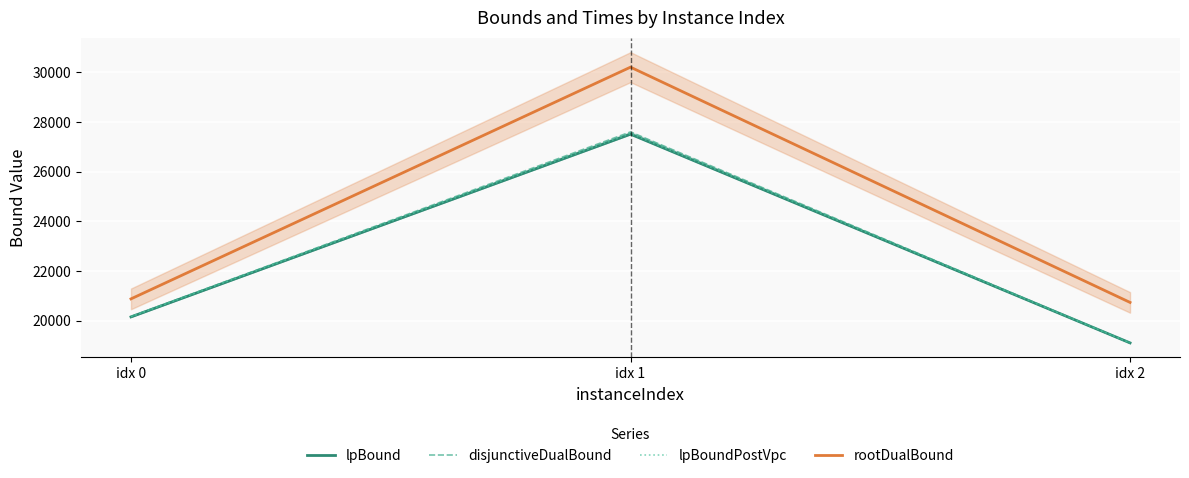

Reading left to right, list all the values displayed in this chart.

lpBound: idx 0=20146.8	idx 1=27504.8	idx 2=19099.8
disjunctiveDualBound: idx 0=20163.8	idx 1=27595.6	idx 2=19103.8
lpBoundPostVpc: idx 0=20158.2	idx 1=27531.2	idx 2=19099.8
rootDualBound: idx 0=20872.3	idx 1=30203.0	idx 2=20729.8